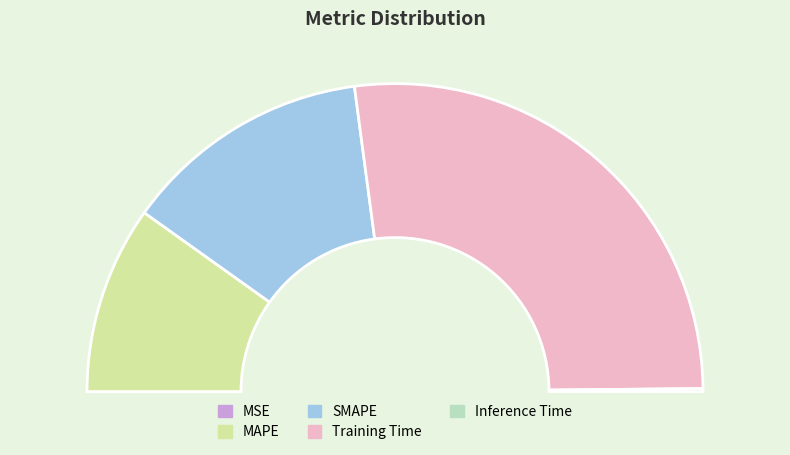

Is the sum of SMAPE and Inference Time greater than half?

No